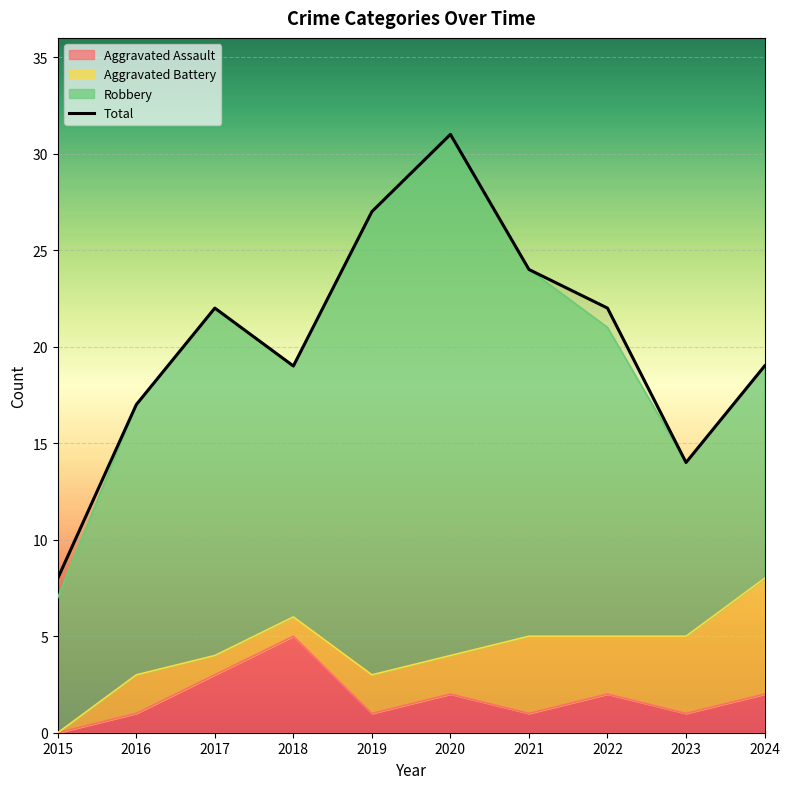

Which category has the lowest value across all series?

2015